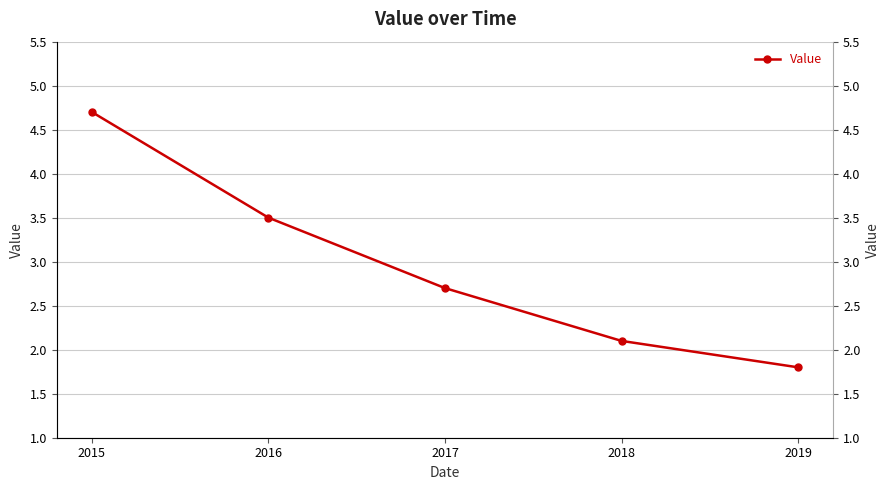

What is the value of the 5th point from the left?

1.8